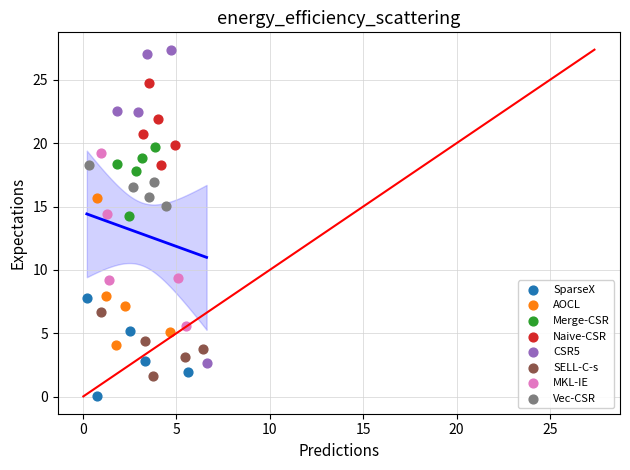

Which series contains the highest Y value?

CSR5